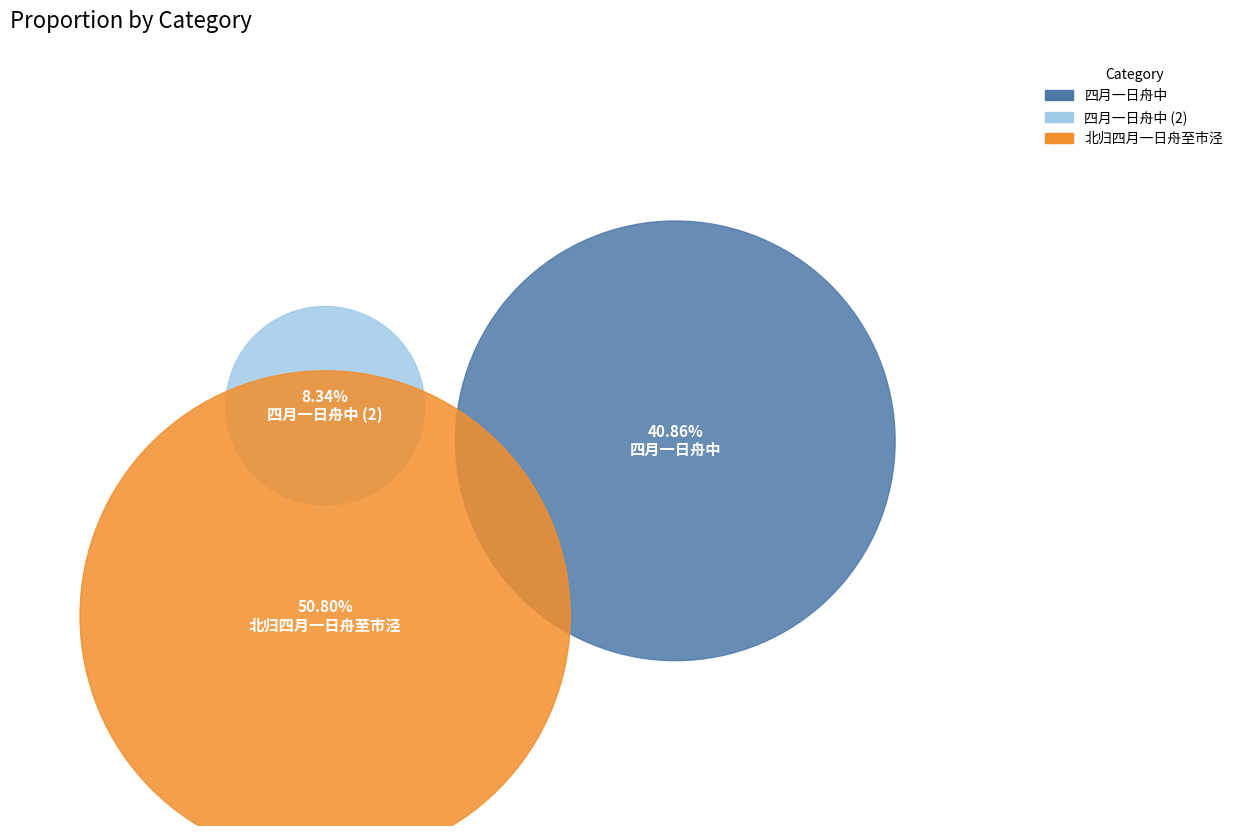

The 北归四月一日舟至市泾 slice represents 62% of the pie. True or false?

False